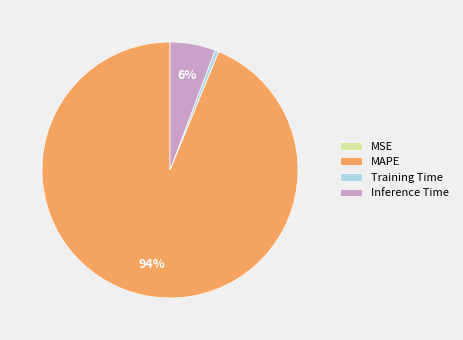

To the nearest percent, what is the average slice percentage?

25%